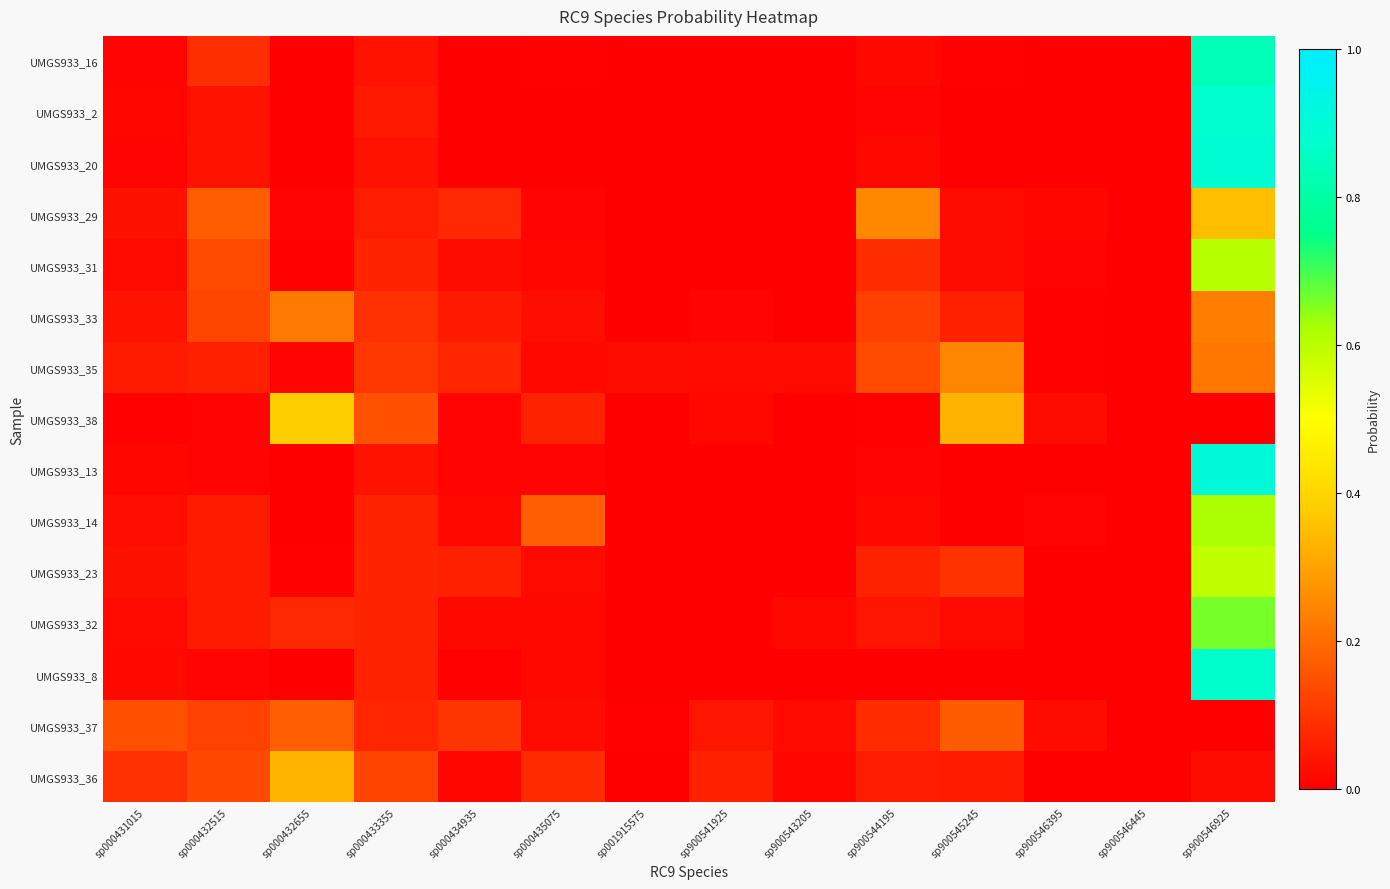

Reading left to right, what are all the values shown in this chart?

UMGS933_16: sp000431015=0.0	sp000432515=0.1	sp000432655=0.0	sp000433355=0.0	sp000434935=0.0	sp000435075=0.0	sp001915575=0.0	sp900541925=0.0	sp900543205=0.0	sp900544195=0.0	sp900545245=0.0	sp900546395=0.0	sp900546445=0.0	sp900546925=0.8
UMGS933_2: sp000431015=0.0	sp000432515=0.0	sp000432655=0.0	sp000433355=0.0	sp000434935=0.0	sp000435075=0.0	sp001915575=0.0	sp900541925=0.0	sp900543205=0.0	sp900544195=0.0	sp900545245=0.0	sp900546395=0.0	sp900546445=0.0	sp900546925=0.9
UMGS933_20: sp000431015=0.0	sp000432515=0.0	sp000432655=0.0	sp000433355=0.0	sp000434935=0.0	sp000435075=0.0	sp001915575=0.0	sp900541925=0.0	sp900543205=0.0	sp900544195=0.0	sp900545245=0.0	sp900546395=0.0	sp900546445=0.0	sp900546925=0.9
UMGS933_29: sp000431015=0.0	sp000432515=0.2	sp000432655=0.0	sp000433355=0.1	sp000434935=0.1	sp000435075=0.0	sp001915575=0.0	sp900541925=0.0	sp900543205=0.0	sp900544195=0.3	sp900545245=0.0	sp900546395=0.0	sp900546445=0.0	sp900546925=0.4
UMGS933_31: sp000431015=0.0	sp000432515=0.1	sp000432655=0.0	sp000433355=0.1	sp000434935=0.0	sp000435075=0.0	sp001915575=0.0	sp900541925=0.0	sp900543205=0.0	sp900544195=0.1	sp900545245=0.0	sp900546395=0.0	sp900546445=0.0	sp900546925=0.6
UMGS933_33: sp000431015=0.0	sp000432515=0.1	sp000432655=0.2	sp000433355=0.1	sp000434935=0.0	sp000435075=0.0	sp001915575=0.0	sp900541925=0.0	sp900543205=0.0	sp900544195=0.1	sp900545245=0.1	sp900546395=0.0	sp900546445=0.0	sp900546925=0.2
UMGS933_35: sp000431015=0.1	sp000432515=0.1	sp000432655=0.0	sp000433355=0.1	sp000434935=0.1	sp000435075=0.0	sp001915575=0.0	sp900541925=0.0	sp900543205=0.0	sp900544195=0.1	sp900545245=0.2	sp900546395=0.0	sp900546445=0.0	sp900546925=0.2
UMGS933_38: sp000431015=0.0	sp000432515=0.0	sp000432655=0.4	sp000433355=0.2	sp000434935=0.0	sp000435075=0.1	sp001915575=0.0	sp900541925=0.0	sp900543205=0.0	sp900544195=0.0	sp900545245=0.3	sp900546395=0.0	sp900546445=0.0	sp900546925=0.0
UMGS933_13: sp000431015=0.0	sp000432515=0.0	sp000432655=0.0	sp000433355=0.0	sp000434935=0.0	sp000435075=0.0	sp001915575=0.0	sp900541925=0.0	sp900543205=0.0	sp900544195=0.0	sp900545245=0.0	sp900546395=0.0	sp900546445=0.0	sp900546925=0.9
UMGS933_14: sp000431015=0.0	sp000432515=0.1	sp000432655=0.0	sp000433355=0.1	sp000434935=0.0	sp000435075=0.2	sp001915575=0.0	sp900541925=0.0	sp900543205=0.0	sp900544195=0.0	sp900545245=0.0	sp900546395=0.0	sp900546445=0.0	sp900546925=0.6
UMGS933_23: sp000431015=0.0	sp000432515=0.1	sp000432655=0.0	sp000433355=0.1	sp000434935=0.1	sp000435075=0.0	sp001915575=0.0	sp900541925=0.0	sp900543205=0.0	sp900544195=0.1	sp900545245=0.1	sp900546395=0.0	sp900546445=0.0	sp900546925=0.6
UMGS933_32: sp000431015=0.0	sp000432515=0.1	sp000432655=0.1	sp000433355=0.1	sp000434935=0.0	sp000435075=0.0	sp001915575=0.0	sp900541925=0.0	sp900543205=0.0	sp900544195=0.0	sp900545245=0.0	sp900546395=0.0	sp900546445=0.0	sp900546925=0.7
UMGS933_8: sp000431015=0.0	sp000432515=0.0	sp000432655=0.0	sp000433355=0.1	sp000434935=0.0	sp000435075=0.0	sp001915575=0.0	sp900541925=0.0	sp900543205=0.0	sp900544195=0.0	sp900545245=0.0	sp900546395=0.0	sp900546445=0.0	sp900546925=0.9
UMGS933_37: sp000431015=0.2	sp000432515=0.1	sp000432655=0.2	sp000433355=0.1	sp000434935=0.1	sp000435075=0.0	sp001915575=0.0	sp900541925=0.0	sp900543205=0.0	sp900544195=0.1	sp900545245=0.2	sp900546395=0.0	sp900546445=0.0	sp900546925=0.0
UMGS933_36: sp000431015=0.1	sp000432515=0.1	sp000432655=0.3	sp000433355=0.1	sp000434935=0.0	sp000435075=0.1	sp001915575=0.0	sp900541925=0.1	sp900543205=0.0	sp900544195=0.1	sp900545245=0.1	sp900546395=0.0	sp900546445=0.0	sp900546925=0.0